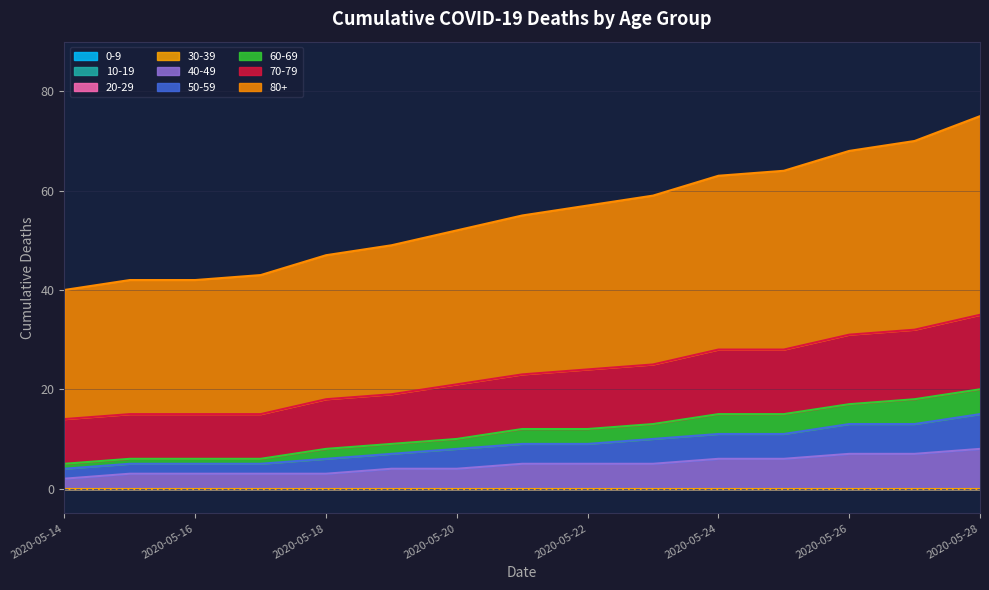

True or false: 80+ has more than 2 interior local peaks.

False